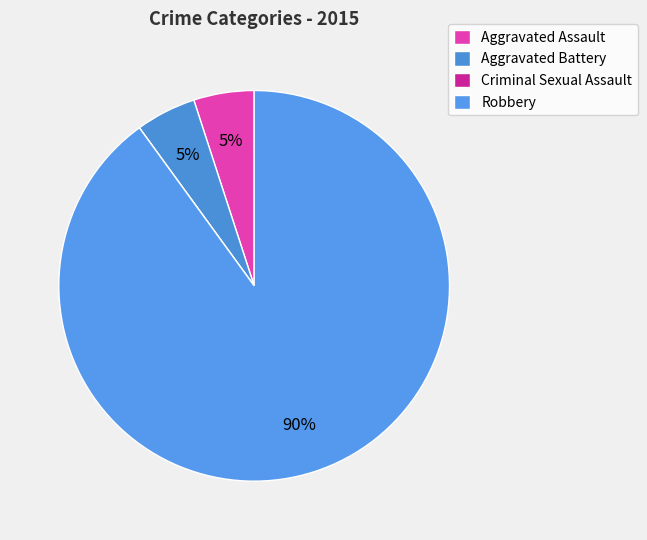

To the nearest percent, what is the average slice percentage?

25%